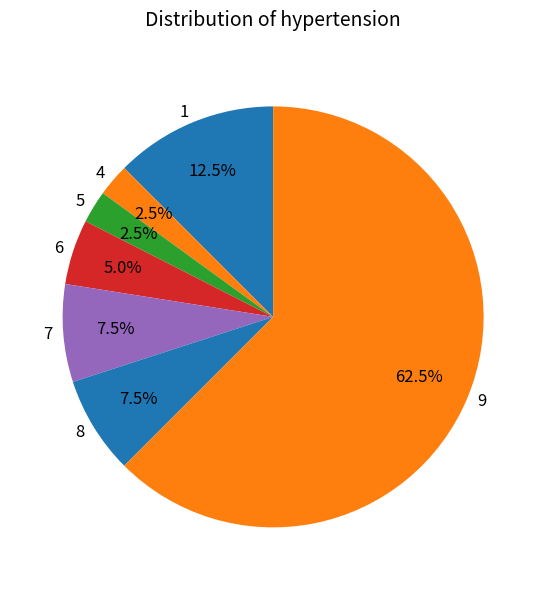

Is there any slice that represents more than half of the pie?

Yes